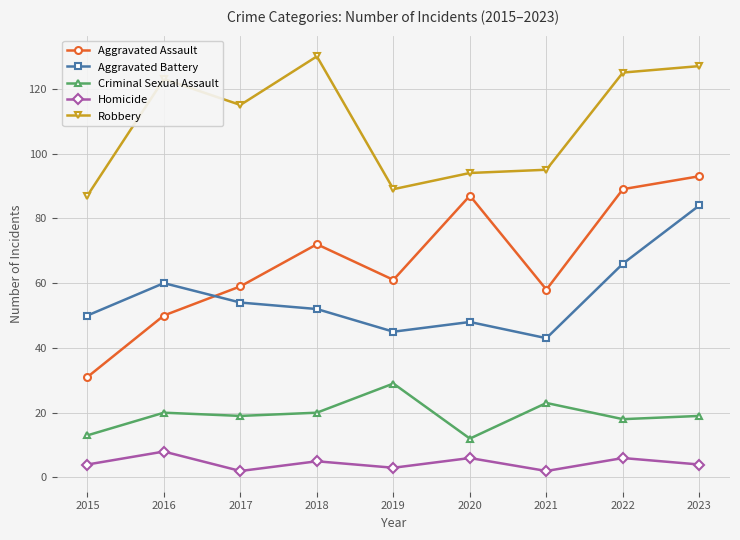

Which category has the highest value in the Homicide series?

2016